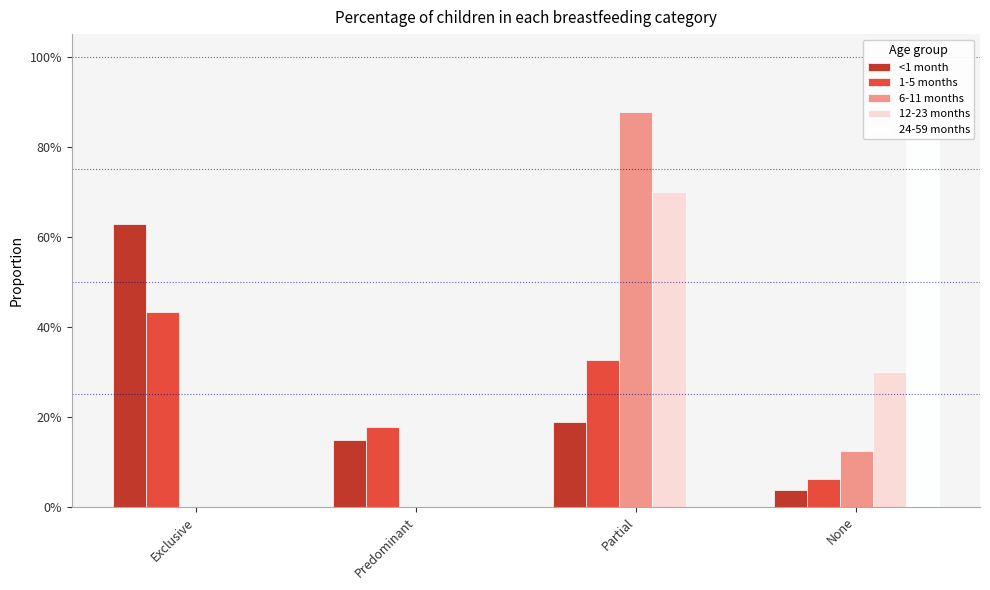

Between Predominant and None, which series saw the biggest shift?

24-59 months